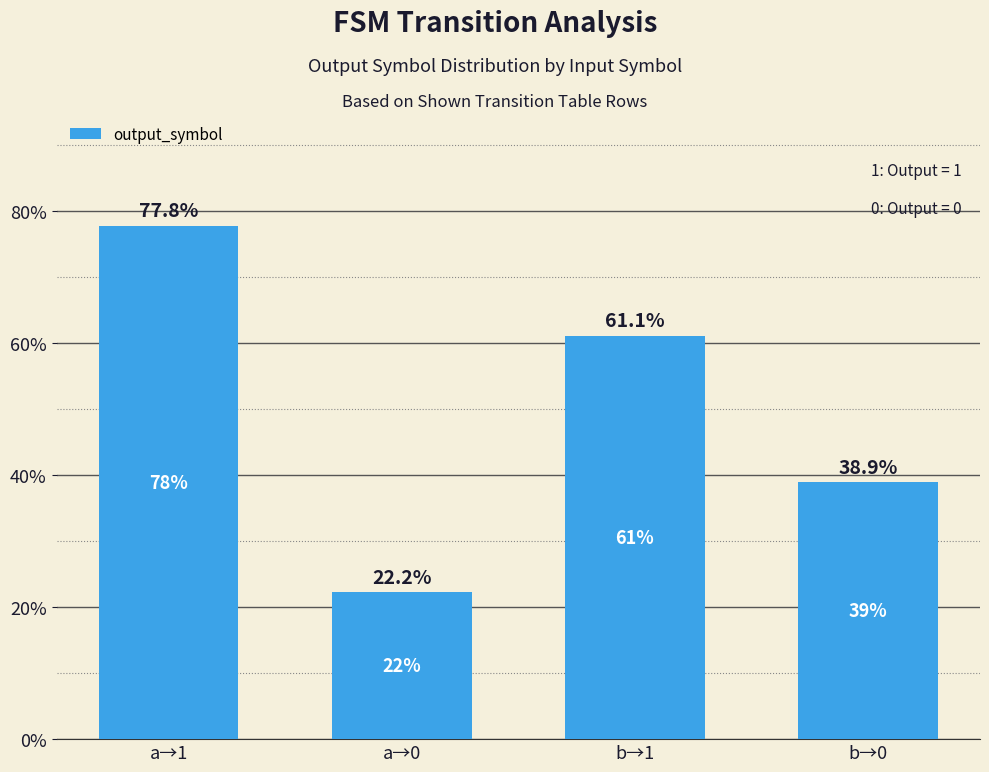

What is the label of the 1st bar from the right?

b→0